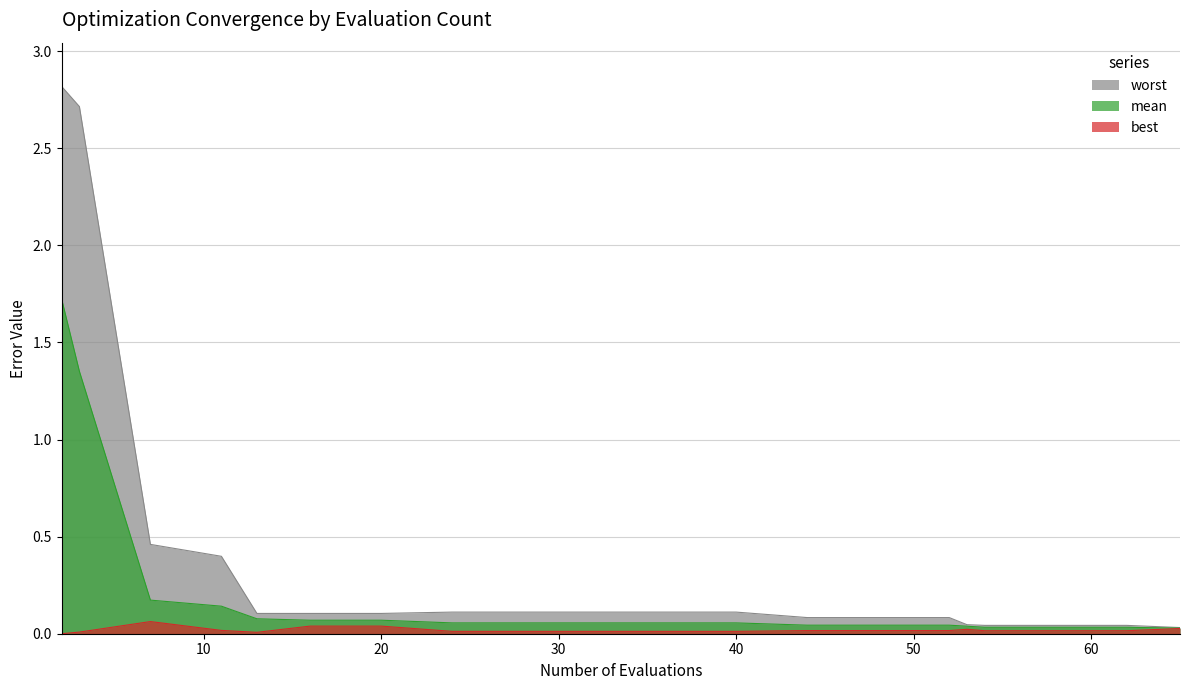

True or false: mean and best cross at least once.

False